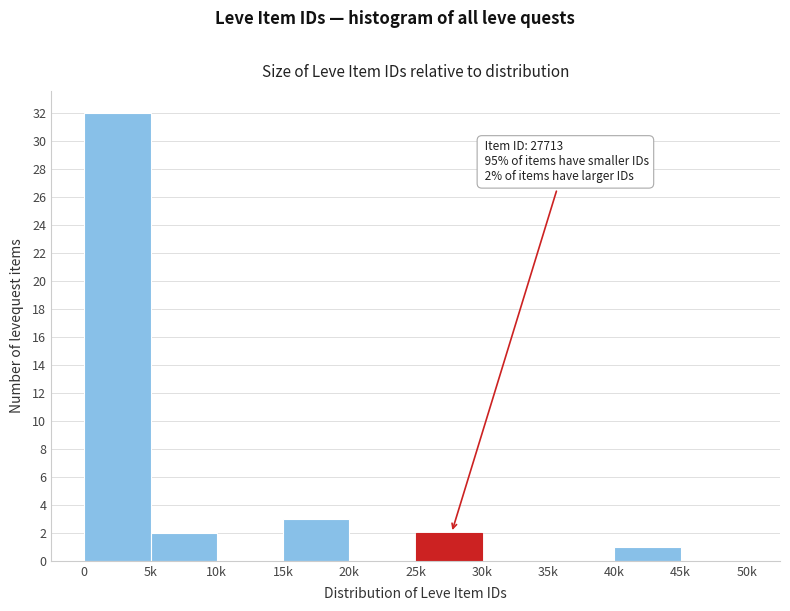

Reading right to left, list all the values displayed in this chart.

45k=0	40k=1	35k=0	30k=0	25k=2	20k=0	15k=3	10k=0	5k=2	0=32